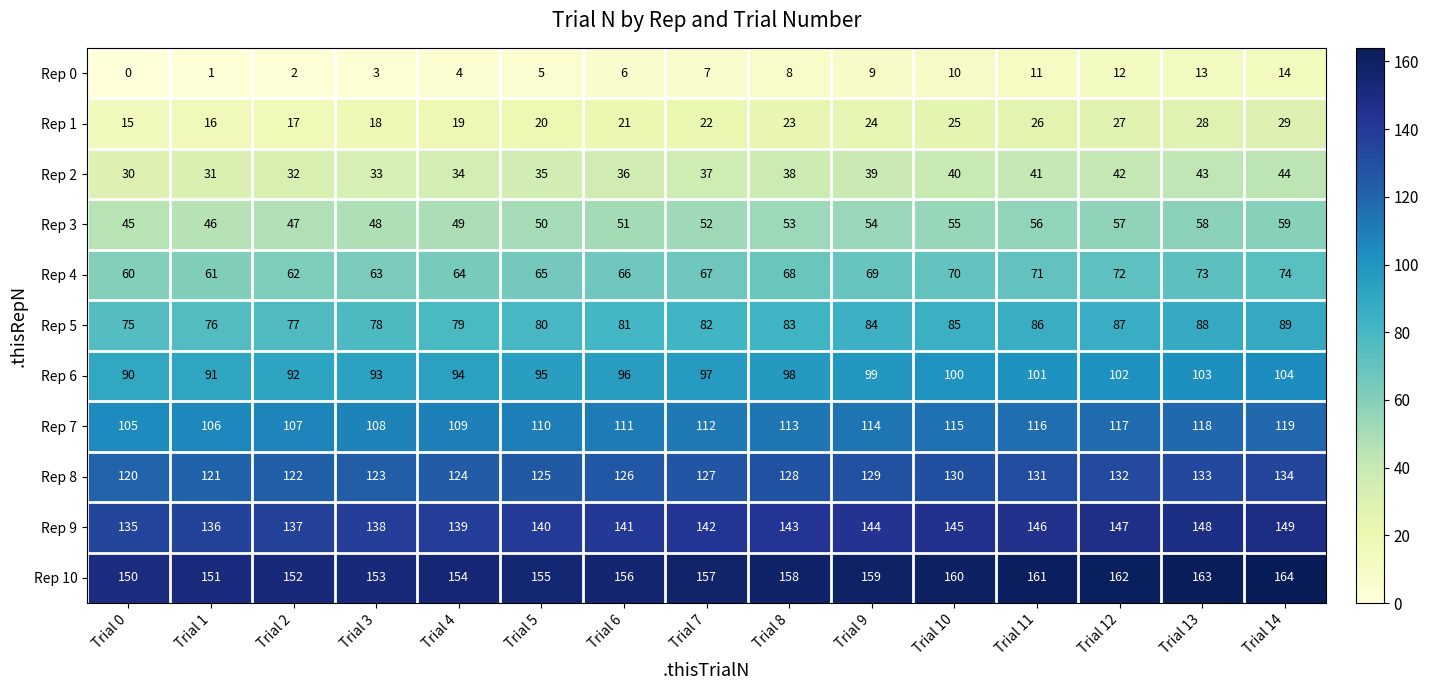

Is it true that Rep 2 equals 44 at Trial 14?

True